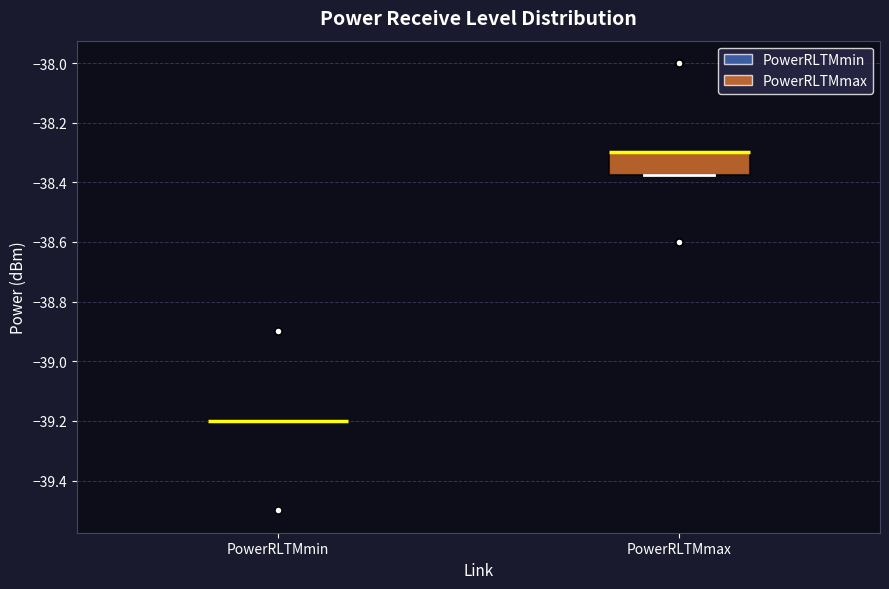

Comparing the boxes themselves (not the whiskers), which one is the tallest?

PowerRLTMmax